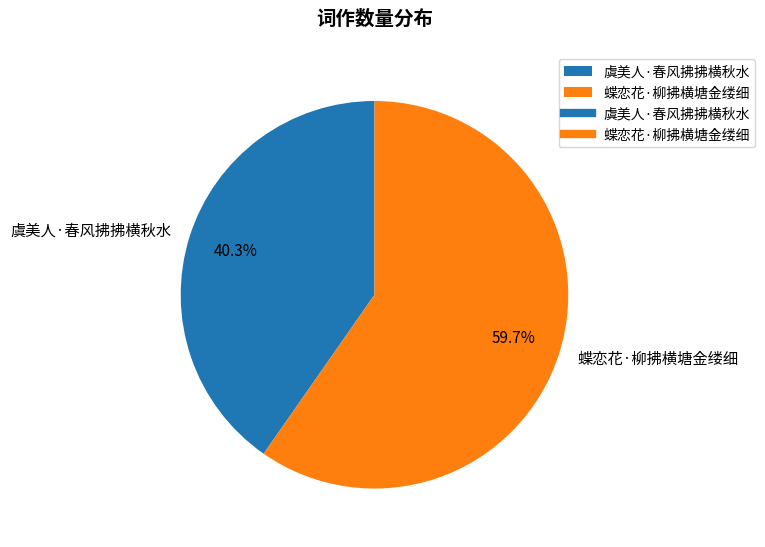

Is there a majority slice in this chart?

Yes